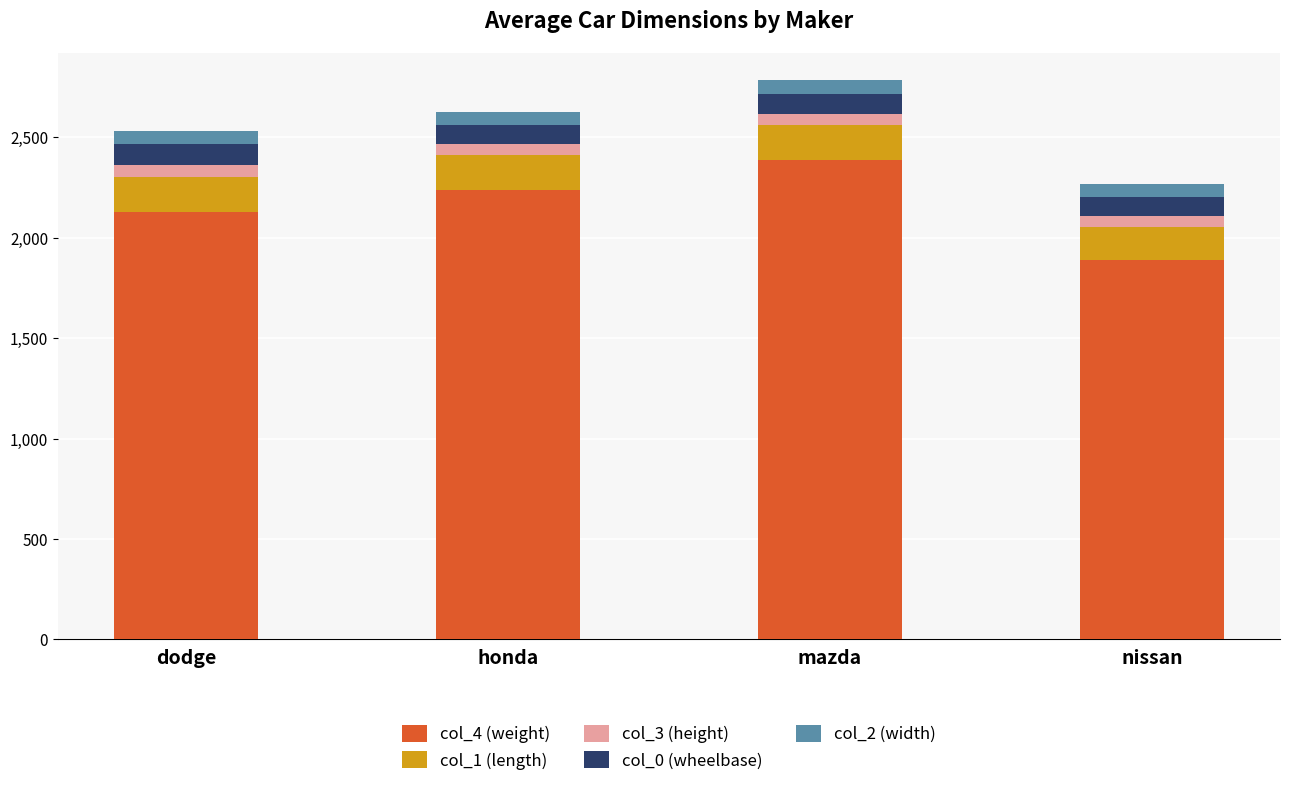

What is the difference between the maximum and minimum values in the col_4 (weight) series?

496.0